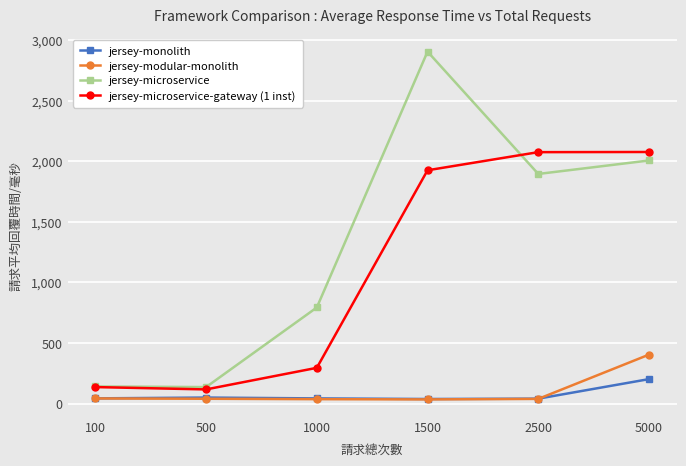

The value of jersey-monolith at 1500 is 39.3. True or false?

True